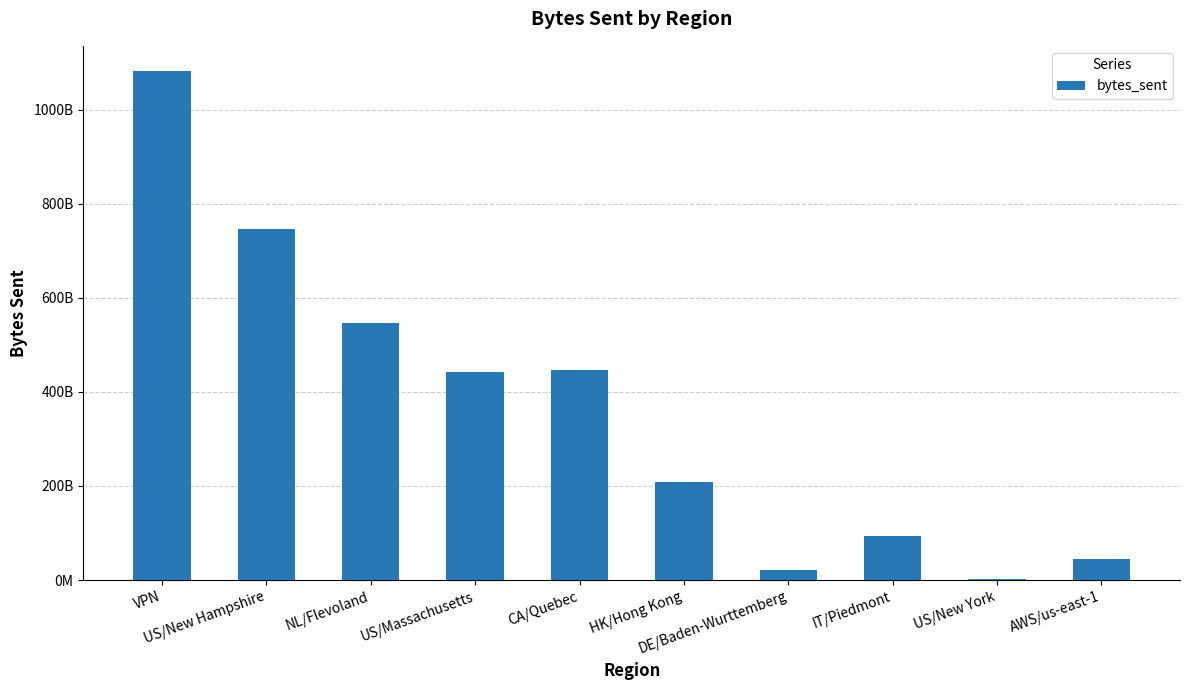

The chart shows a value of 1225638312120 at US/New Hampshire. True or false?

False